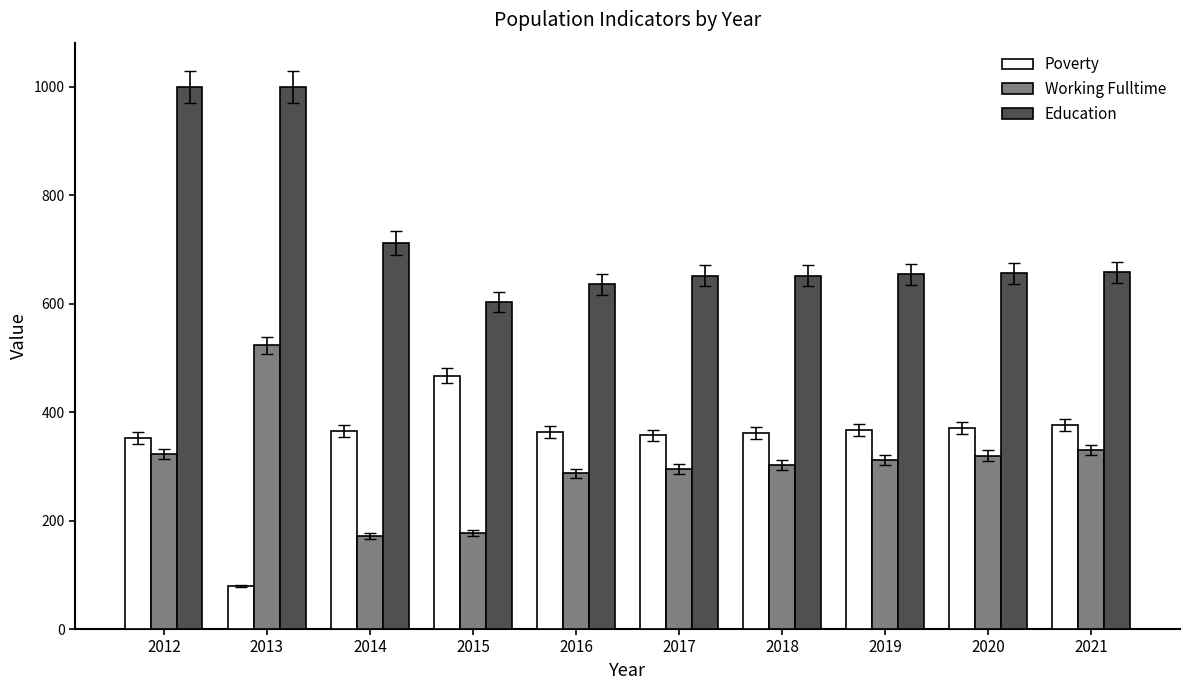

What is the minimum value shown in the chart?

79